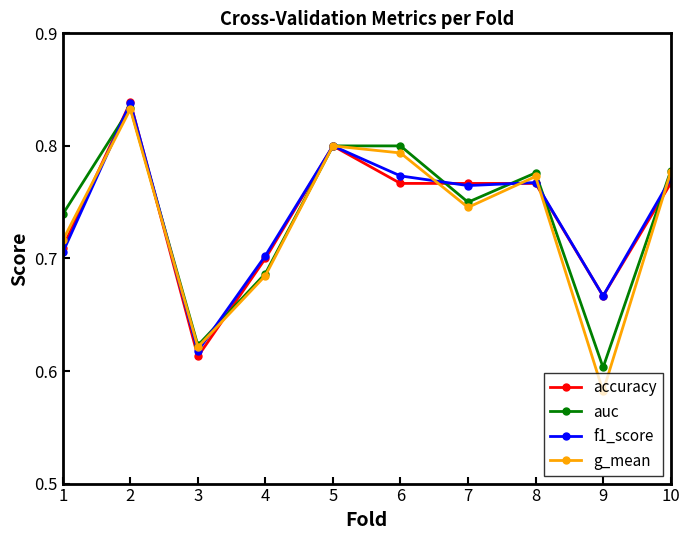

Which series changed the most between 4 and 9?

g_mean